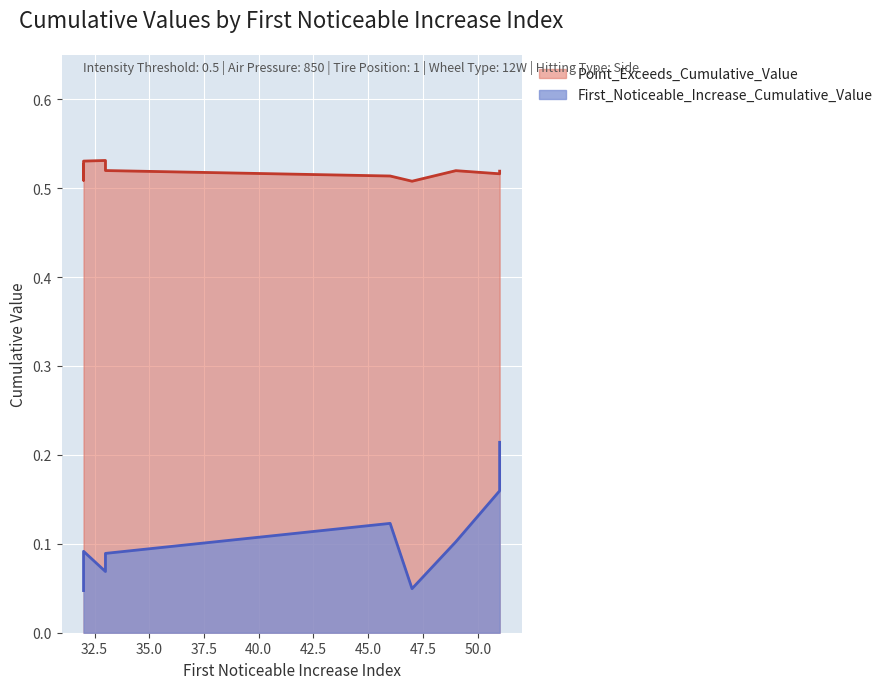

At which label is First_Noticeable_Increase_Cumulative_Value closest to 0?

32